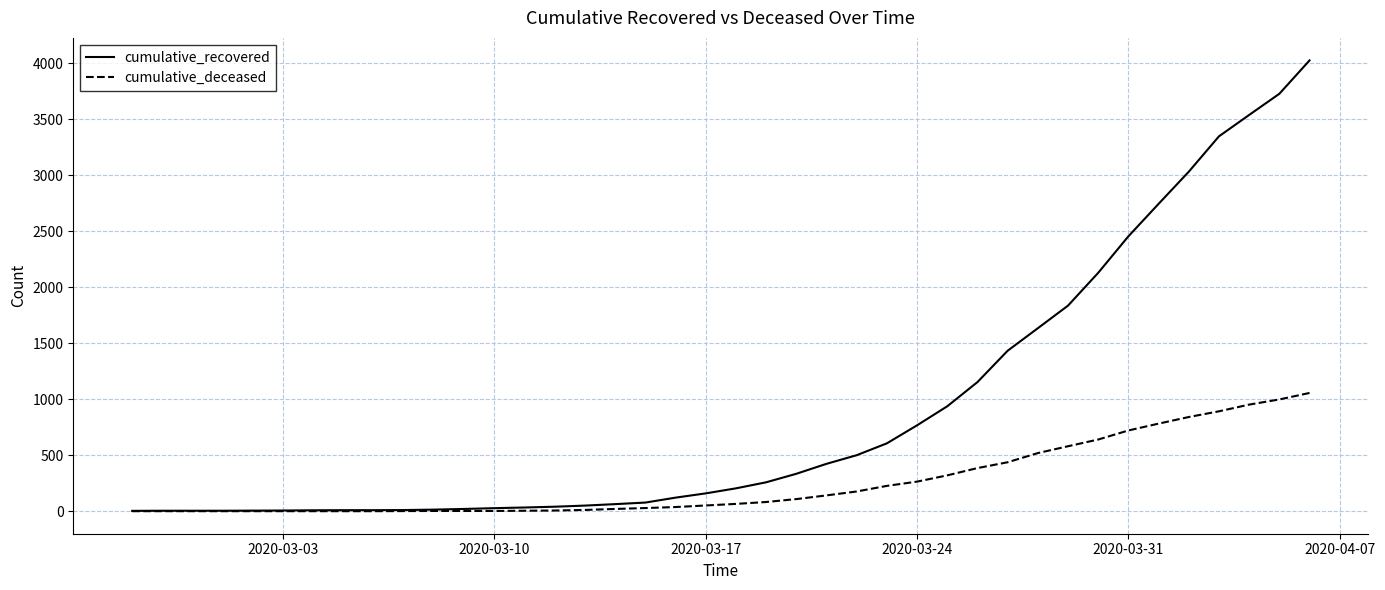

Which series has the widest spread of values?

cumulative_recovered